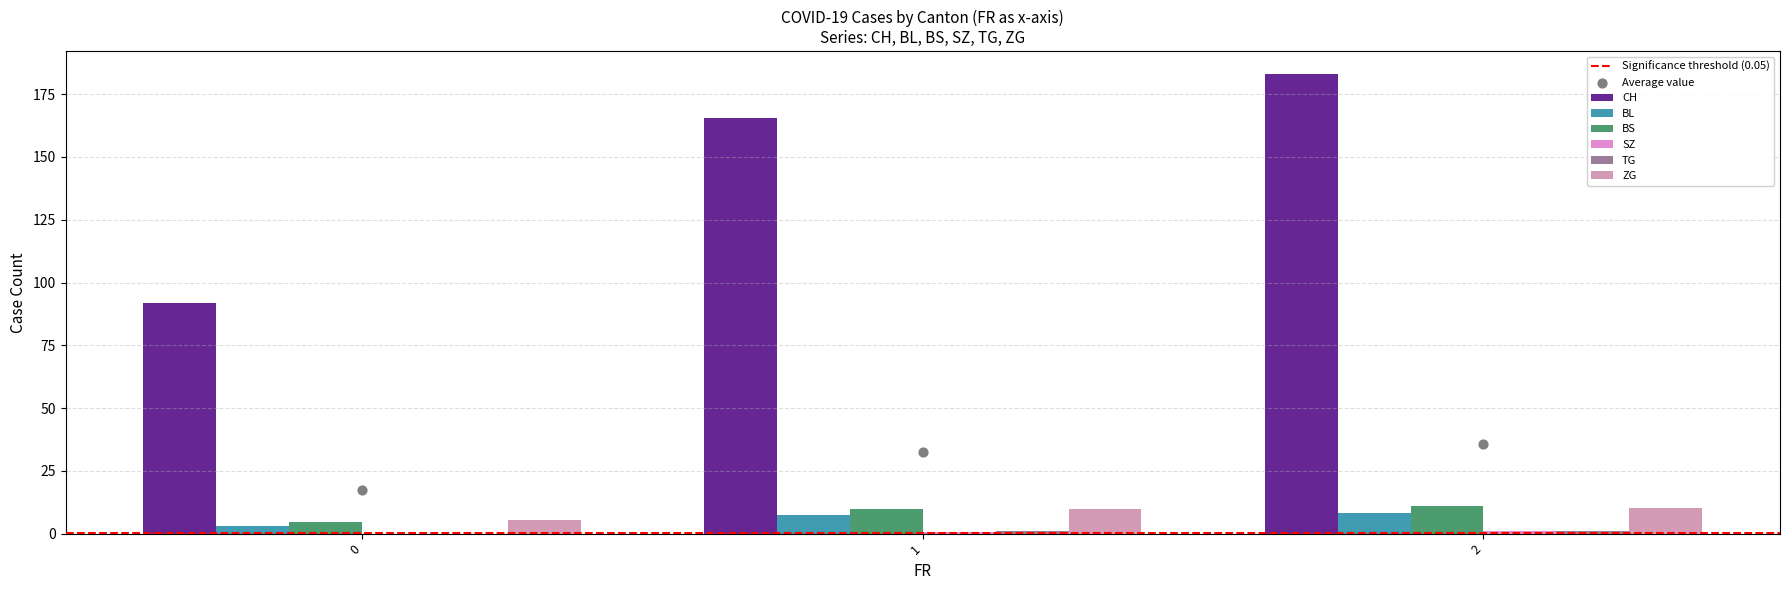

Which series has the widest spread of Y values?

CH